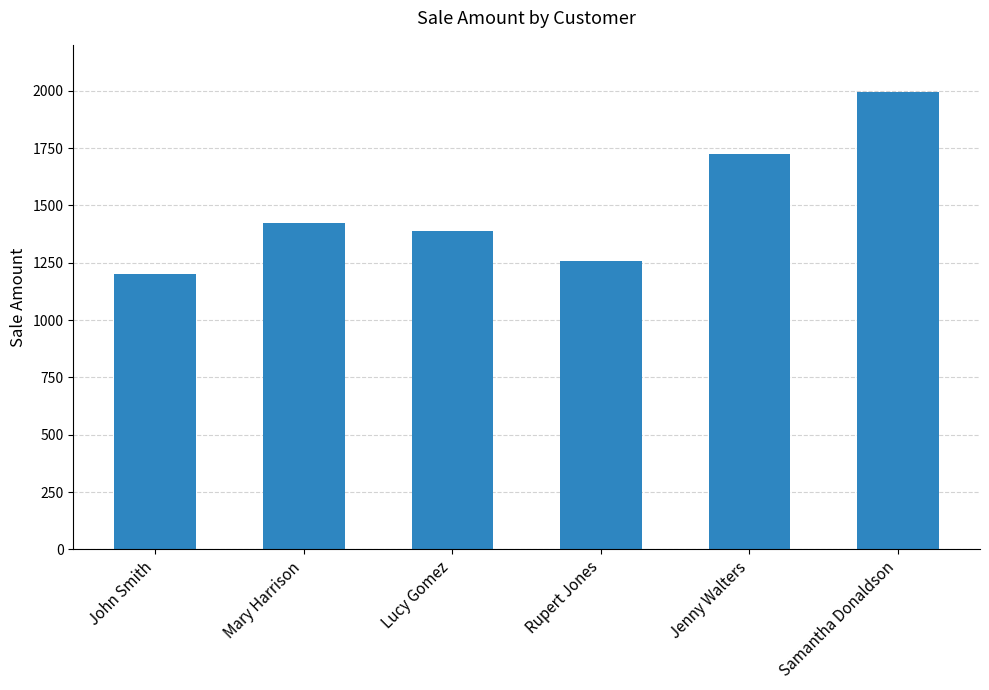

What is the label of the 3rd bar from the left?

Lucy Gomez